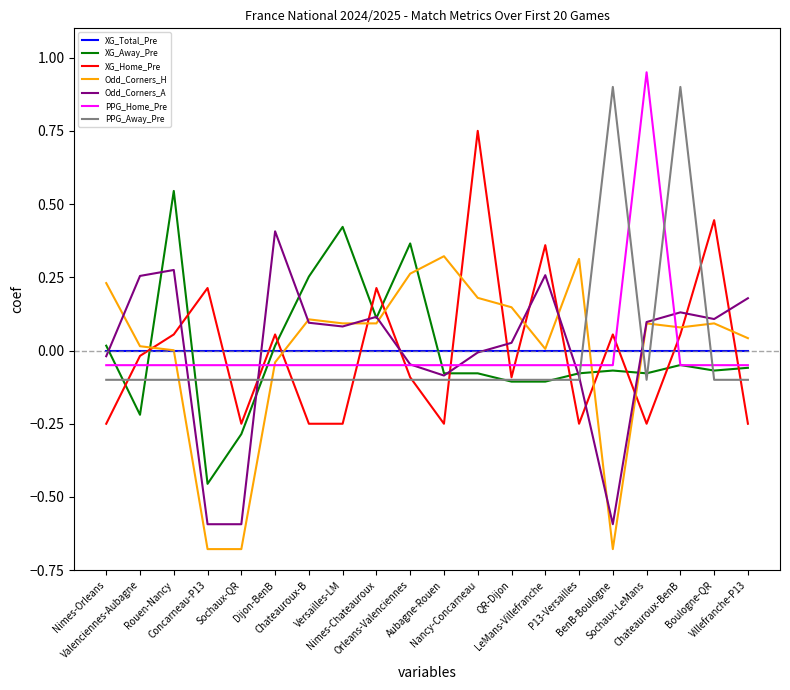

True or false: XG_Home_Pre and Odd_Corners_A intersect in this chart.

True